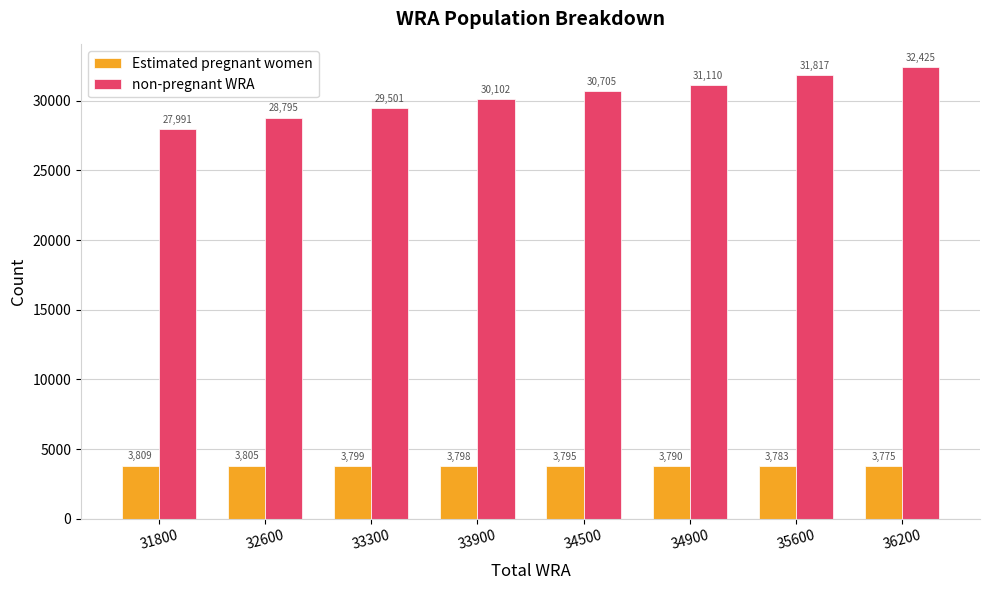

How many data points in Estimated pregnant women are less than 3797?

4